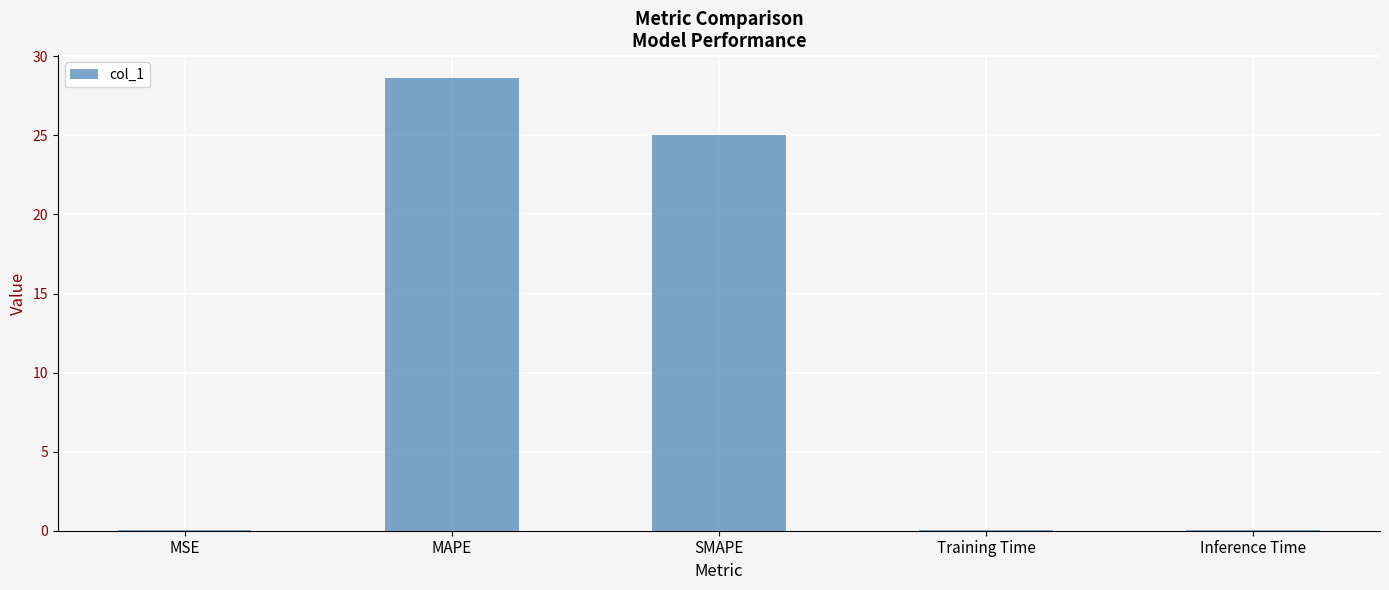

True or false: the data shows 44.0 at SMAPE.

False